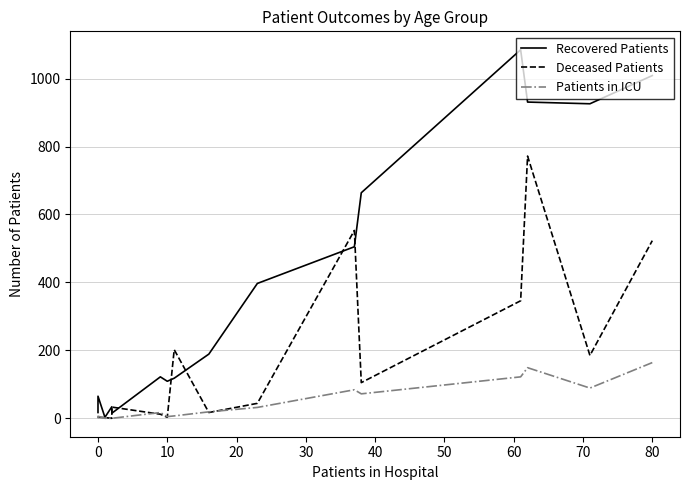

What is the difference between the second highest and minimum values in the Deceased Patients series?

553